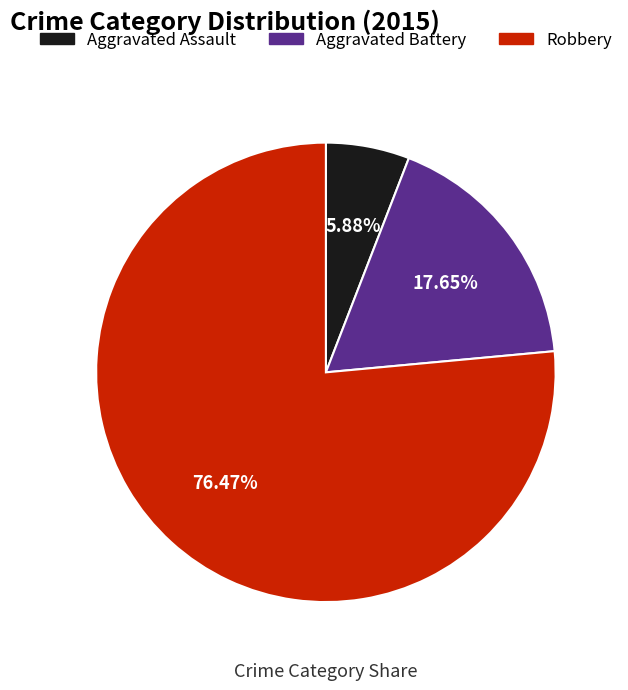

Between Aggravated Battery and Robbery, which is larger?

Robbery